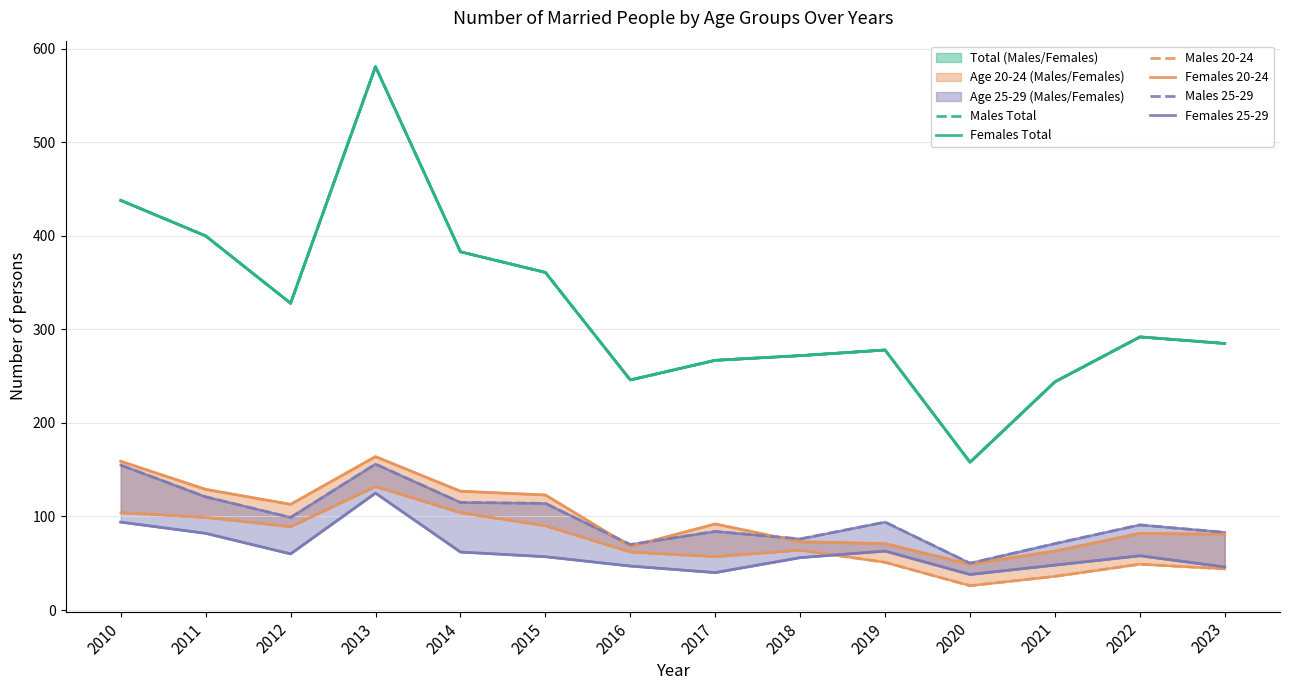

The Females 25-29 series shows 61 at 2023. True or false?

False